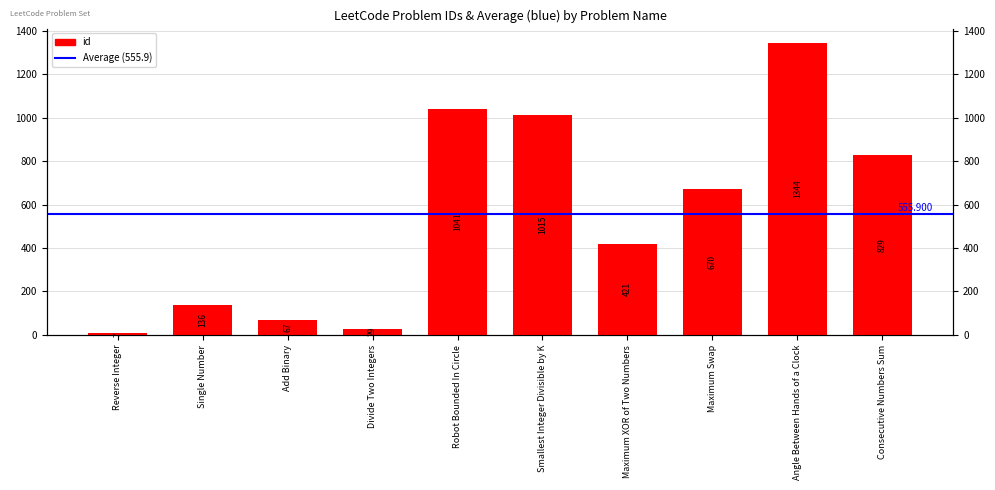

Reading left to right, extract all data points from this chart.

7	136	67	29	1041	1015	421	670	1344	829